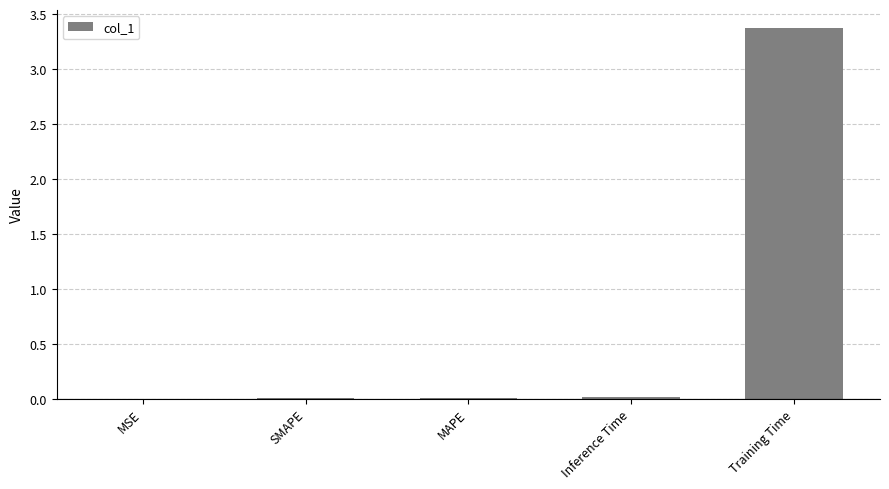

Between MAPE and Training Time, which is larger?

Training Time